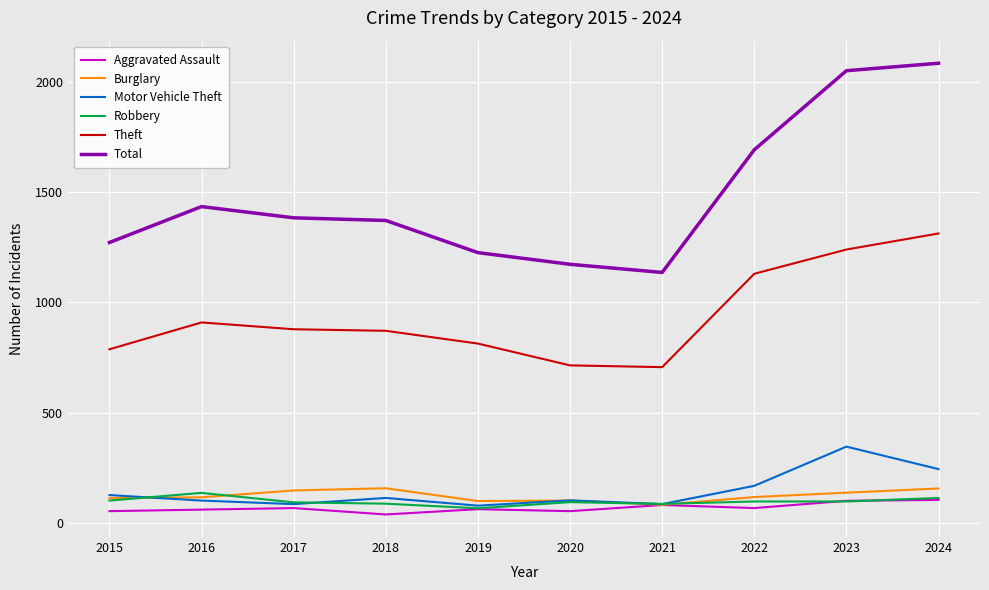

Is it true that Motor Vehicle Theft equals 167 at 2022?

True